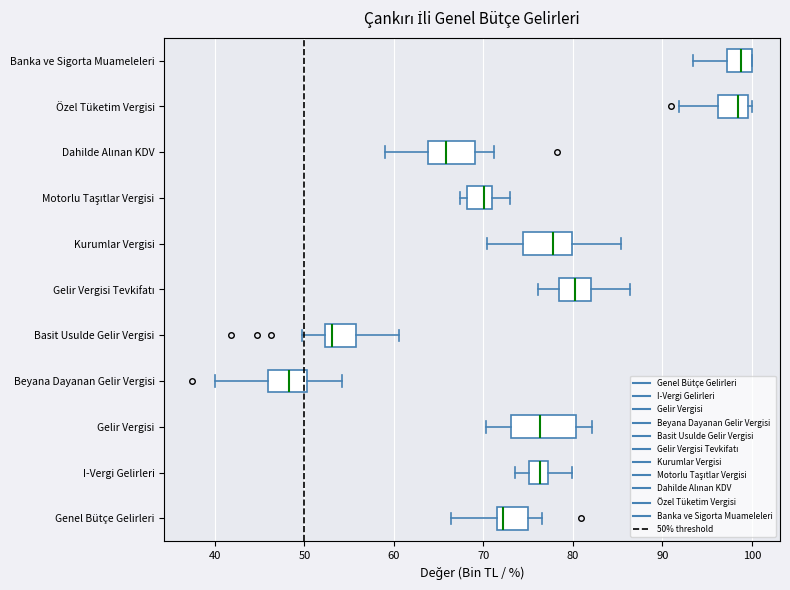

Where is the right edge of the box for I-Vergi Gelirleri on the x-axis? The values are not printed on the chart, so give them approximately, as read against the axis.

77